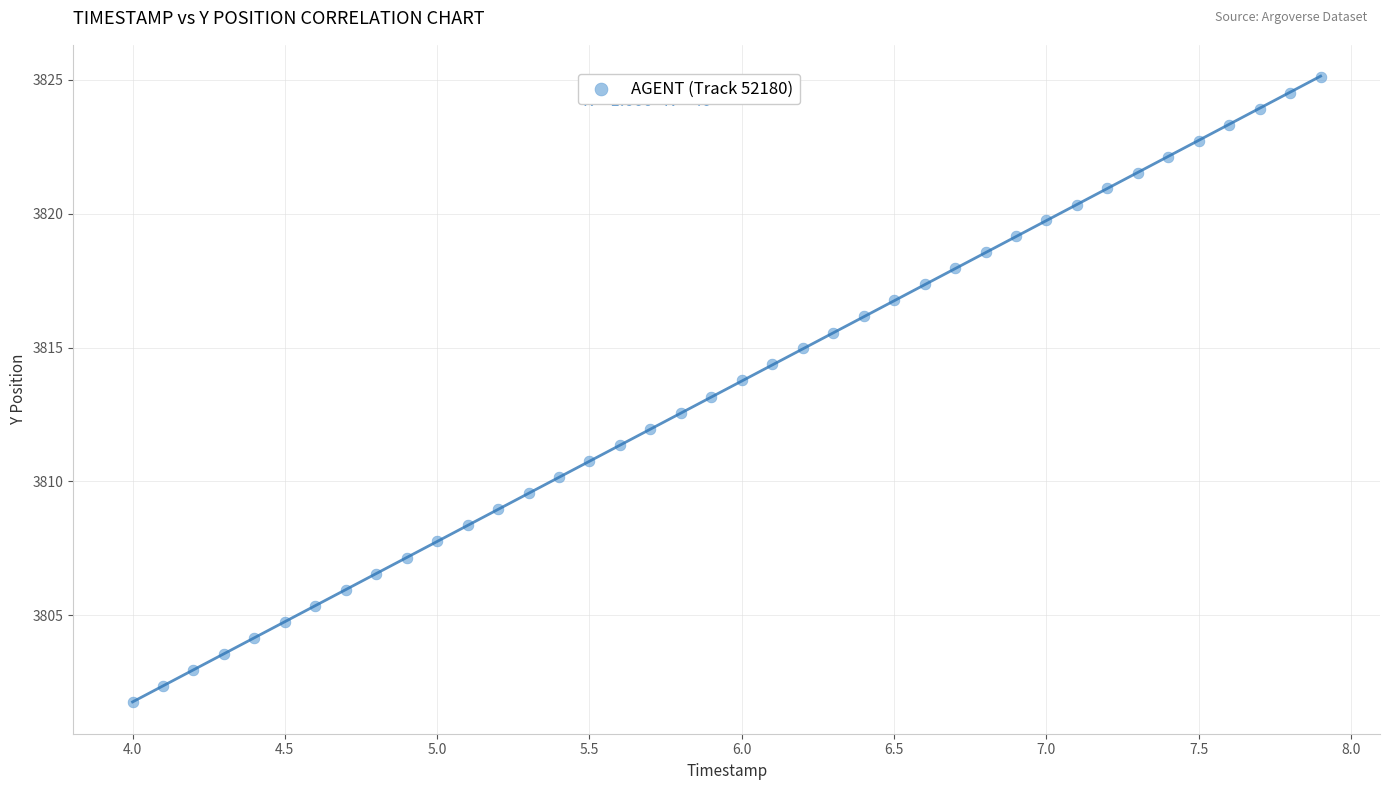

What is the range of X values (max minus min)?

3.9